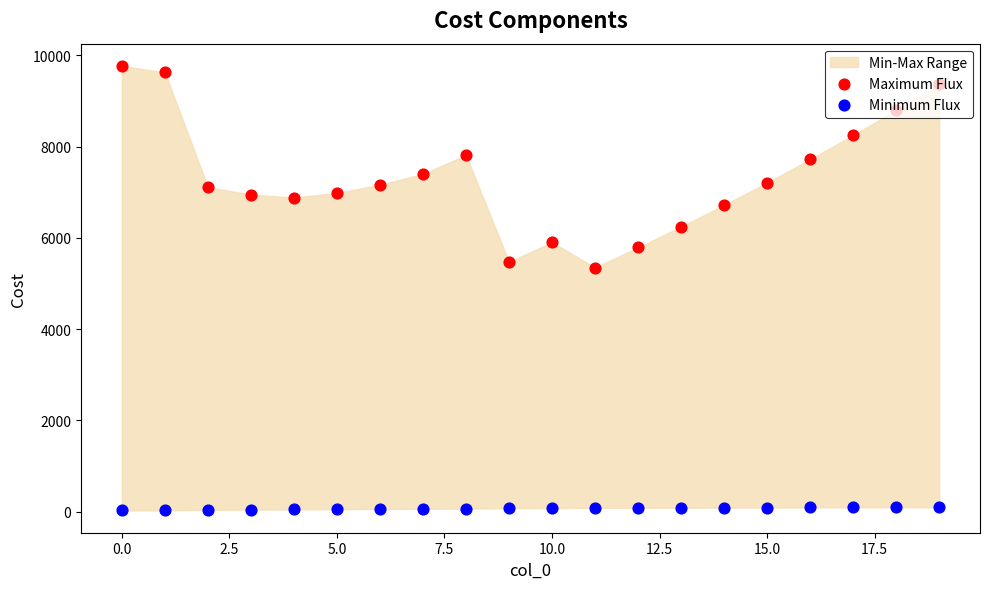

Which series contains the lowest Y value?

Minimum Flux